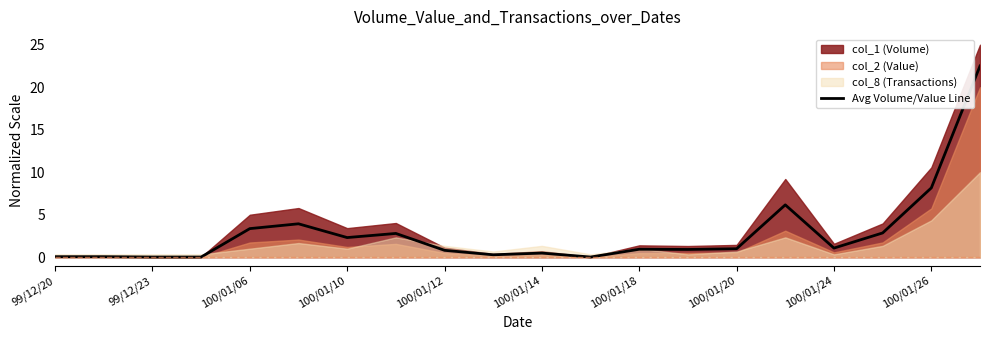

True or false: Avg Volume/Value Line has a value of 0.1 at 99/12/20.

True